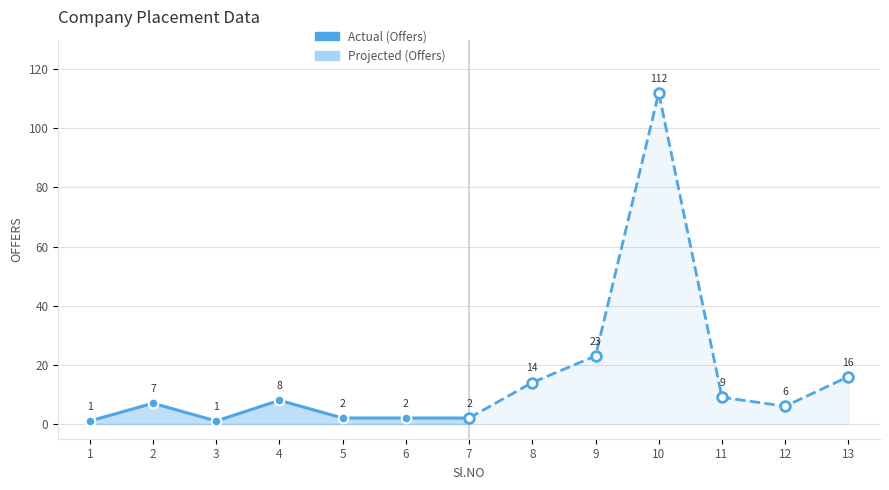

Does the chart display data point markers on the line(s)?

Yes